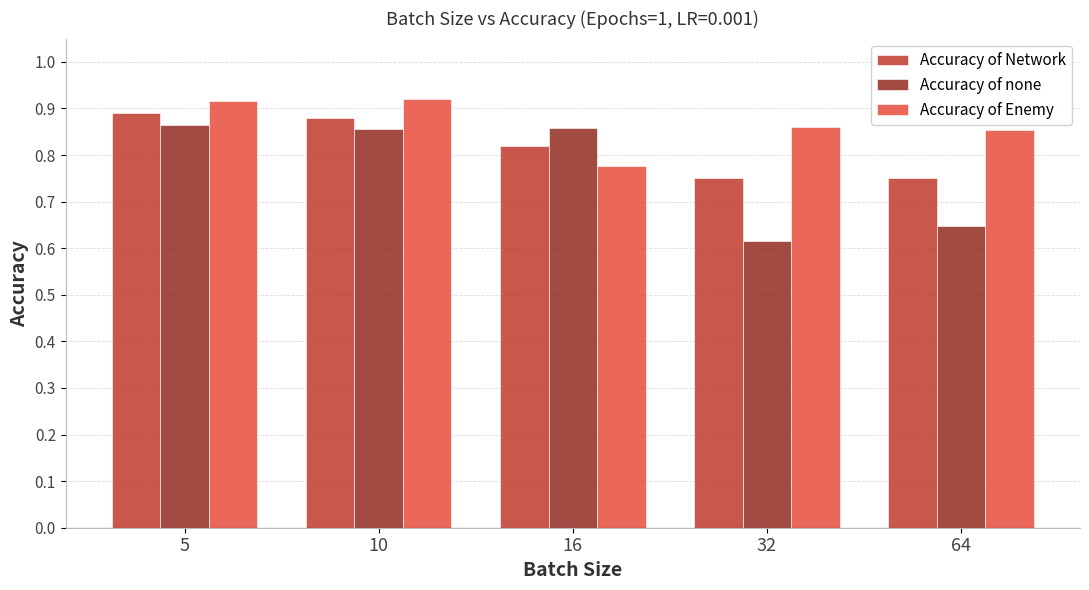

Which series has the widest spread of values?

Accuracy of none